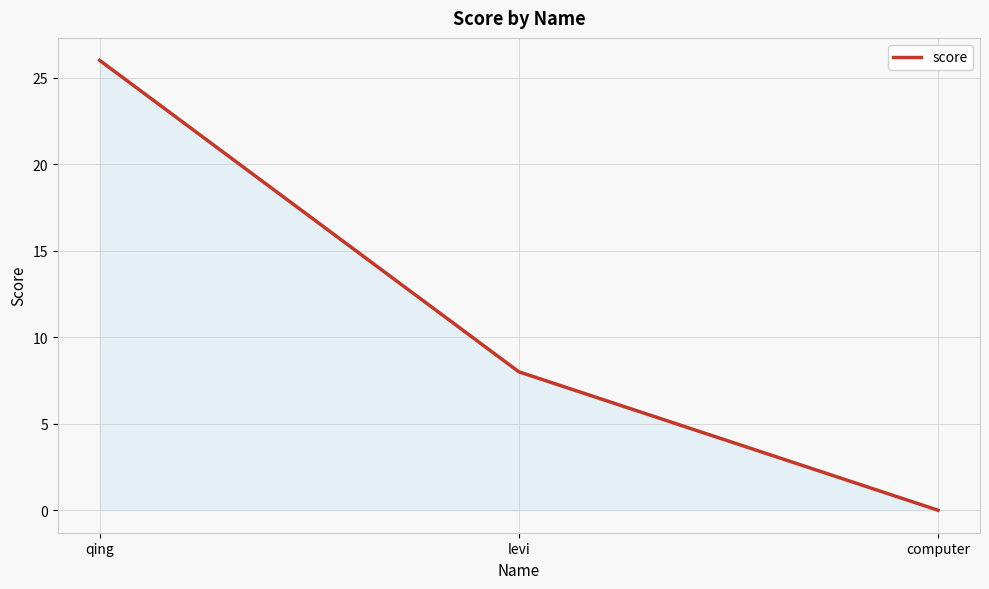

Which label corresponds to the largest value in the chart?

qing